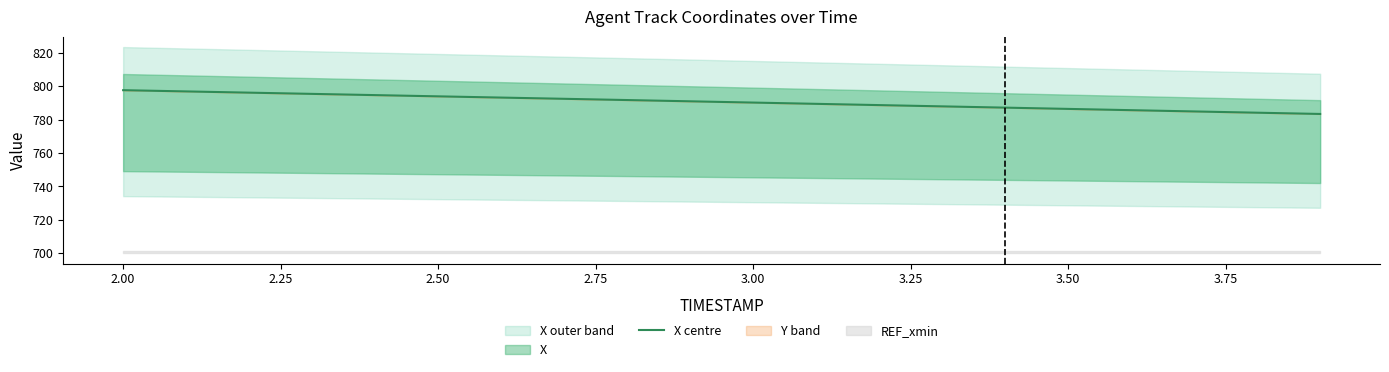

What is the minimum value for X centre?

783.4